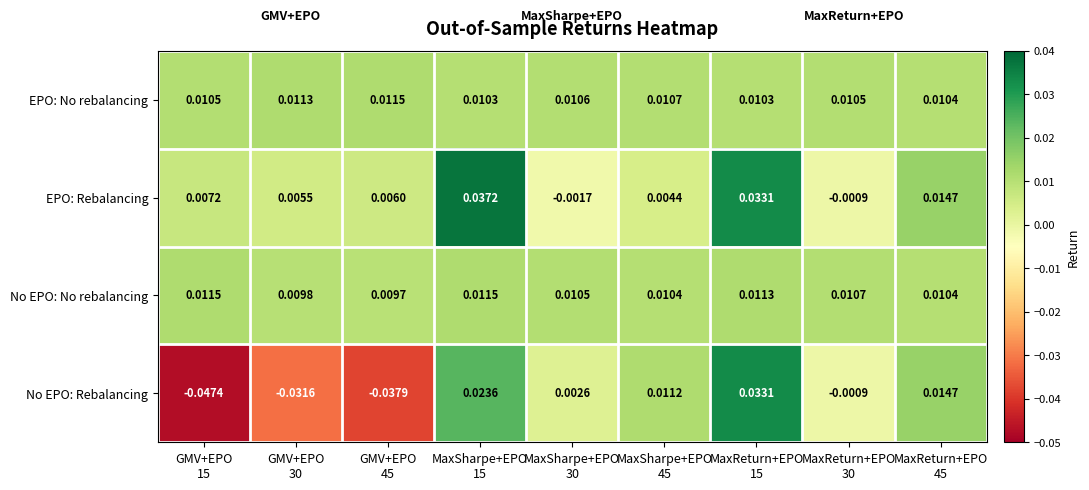

Which series has the largest range (max minus min)?

No EPO: Rebalancing